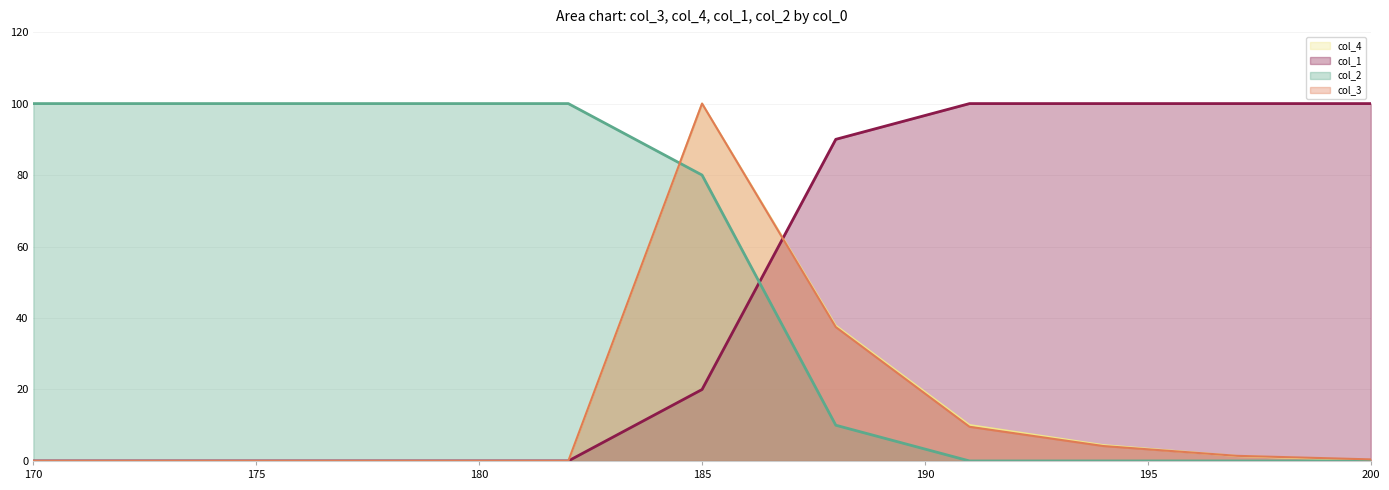

Rank the series at 176 from lowest to highest value.

col_3, col_4, col_1, col_2